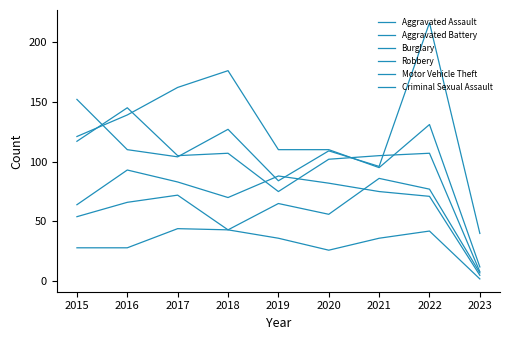

Is this an area chart (filled region under the line)?

No